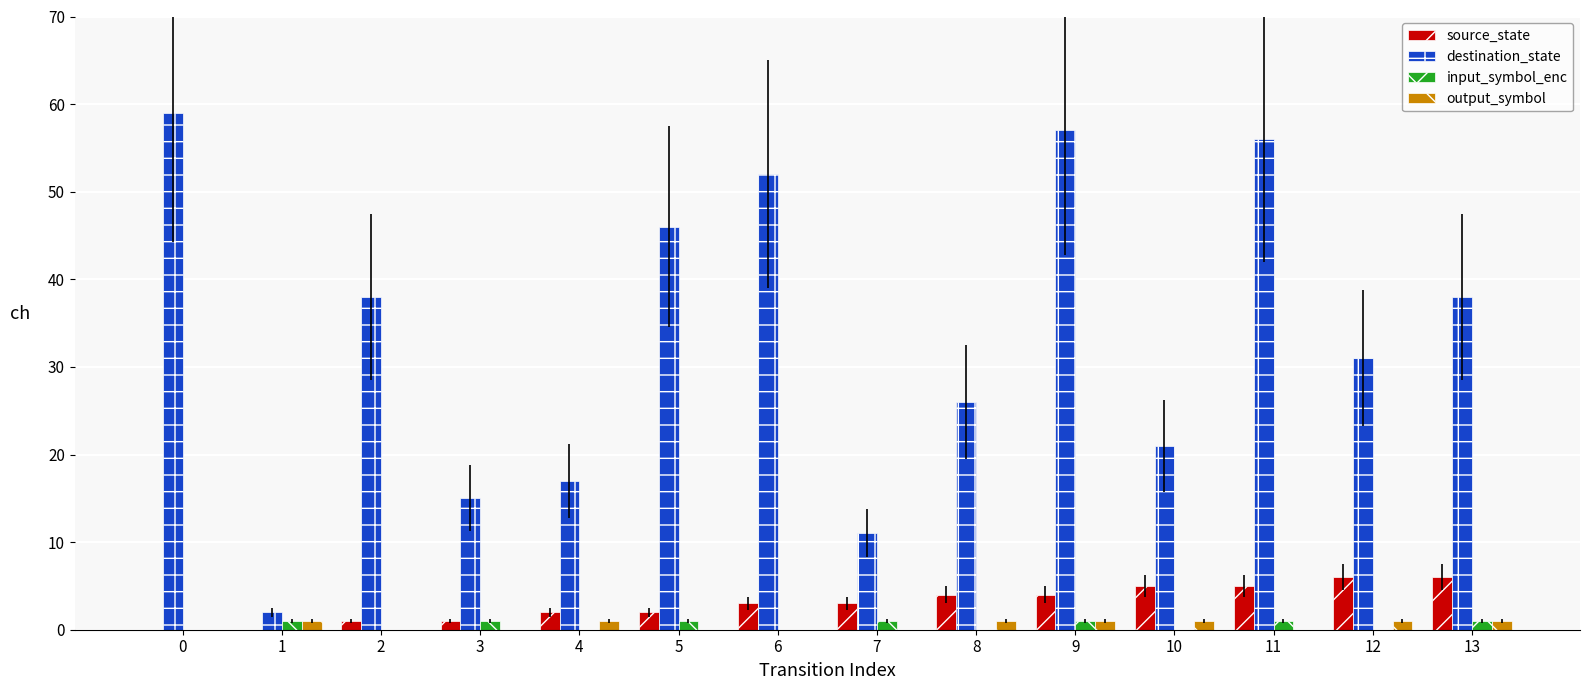

Which series has the largest range (max minus min)?

destination_state